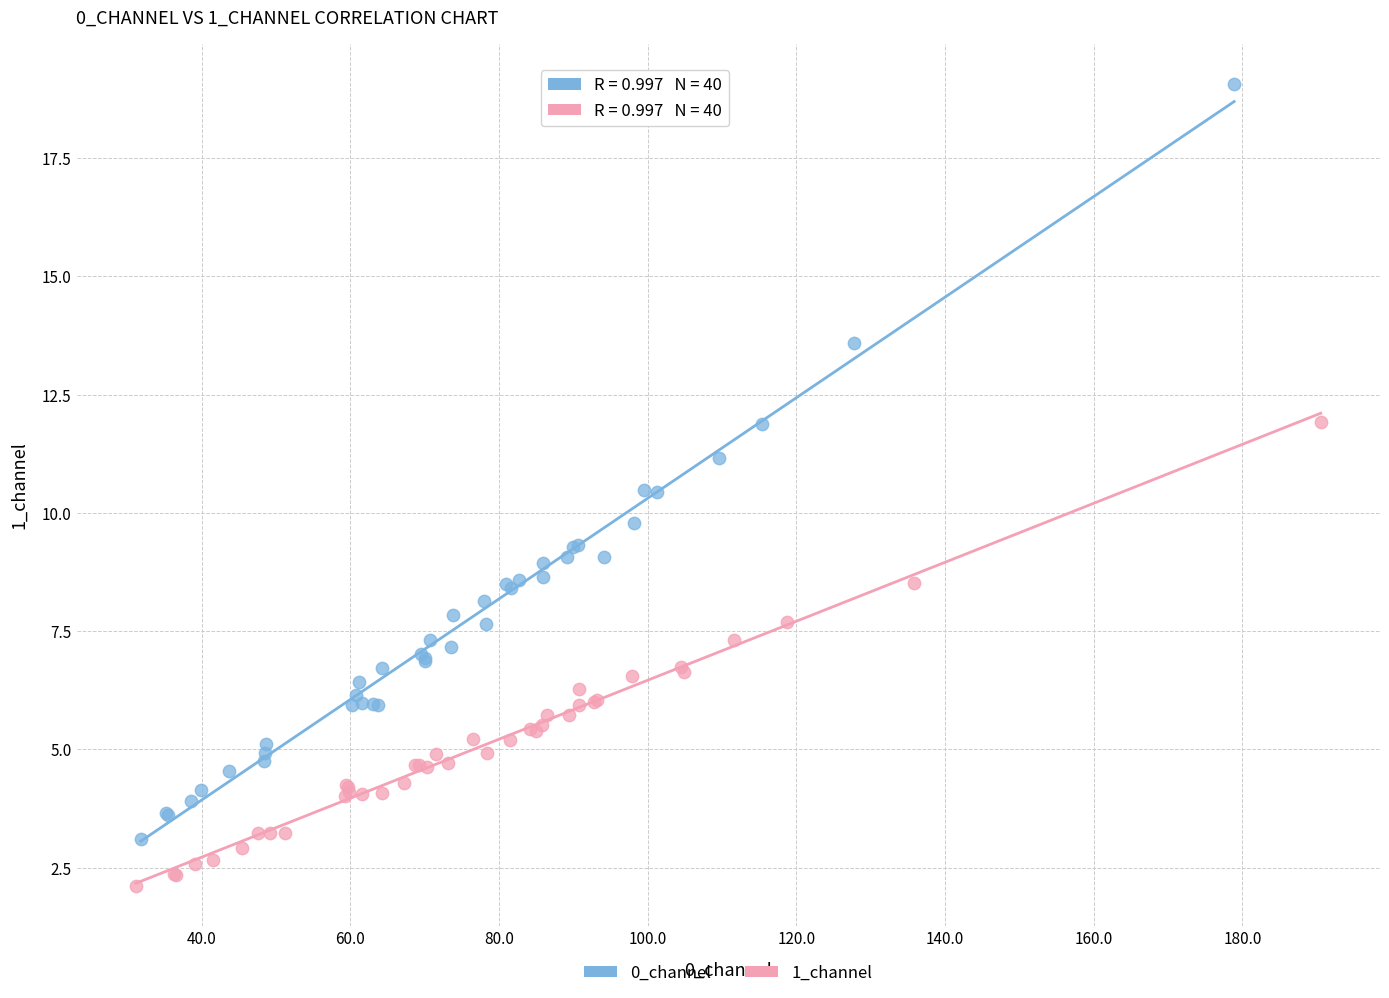

Which series reaches the maximum Y coordinate?

0_channel